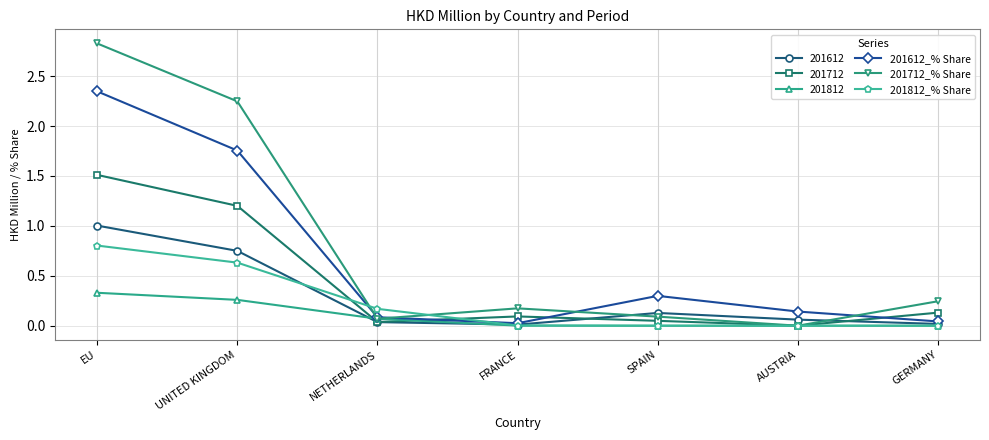

What are all the series names shown in the legend?

201612, 201712, 201812, 201612_% Share, 201712_% Share, 201812_% Share